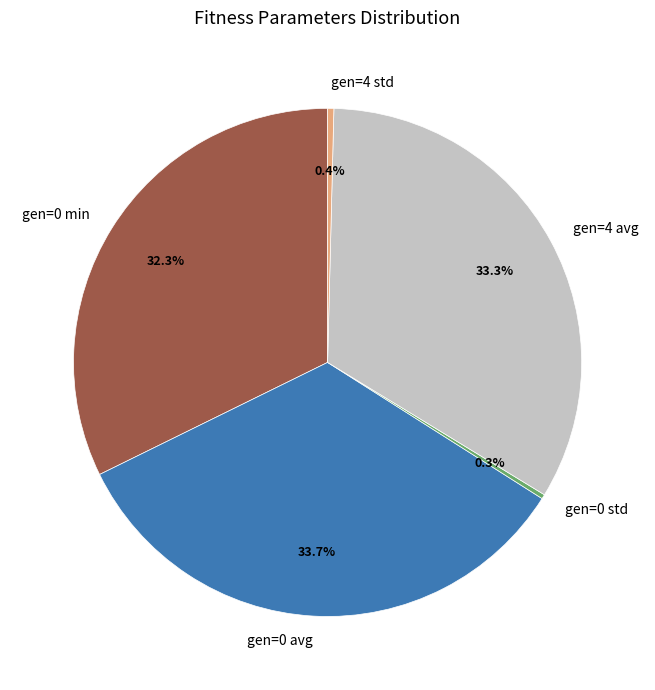

Do gen=4 avg and gen=4 std together represent more than half of the pie?

No